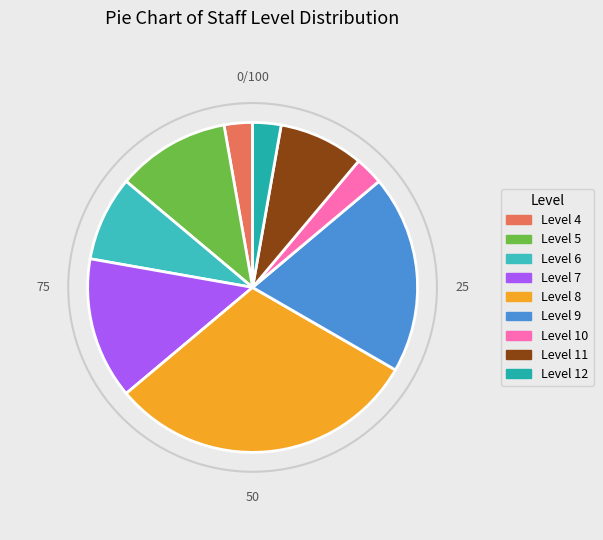

How many segments does this pie chart have?

9